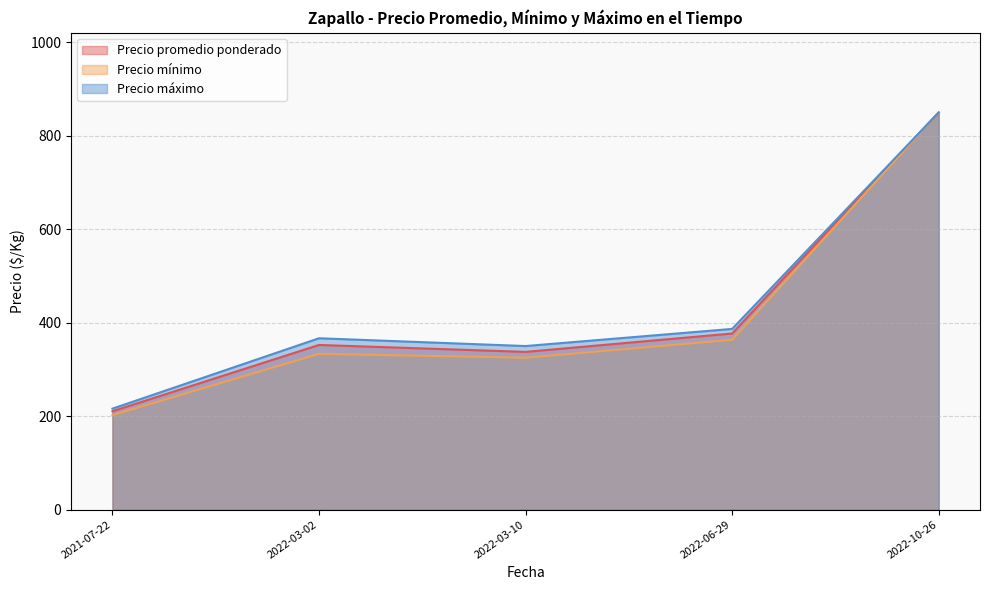

Does the chart display data point markers on the line(s)?

No